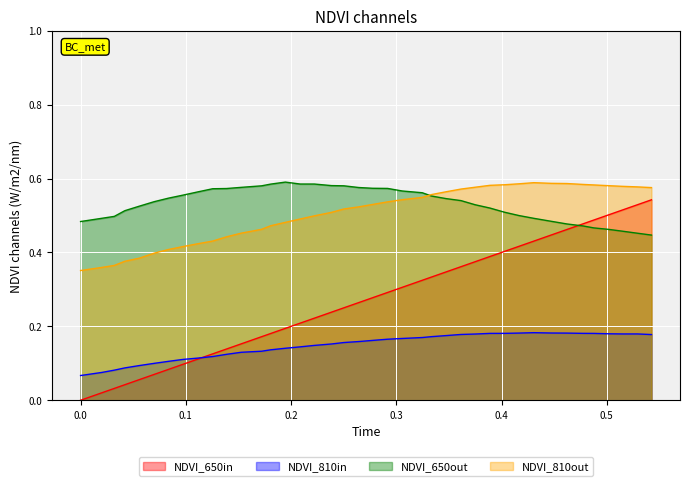

How many lines are shown in the chart?

4